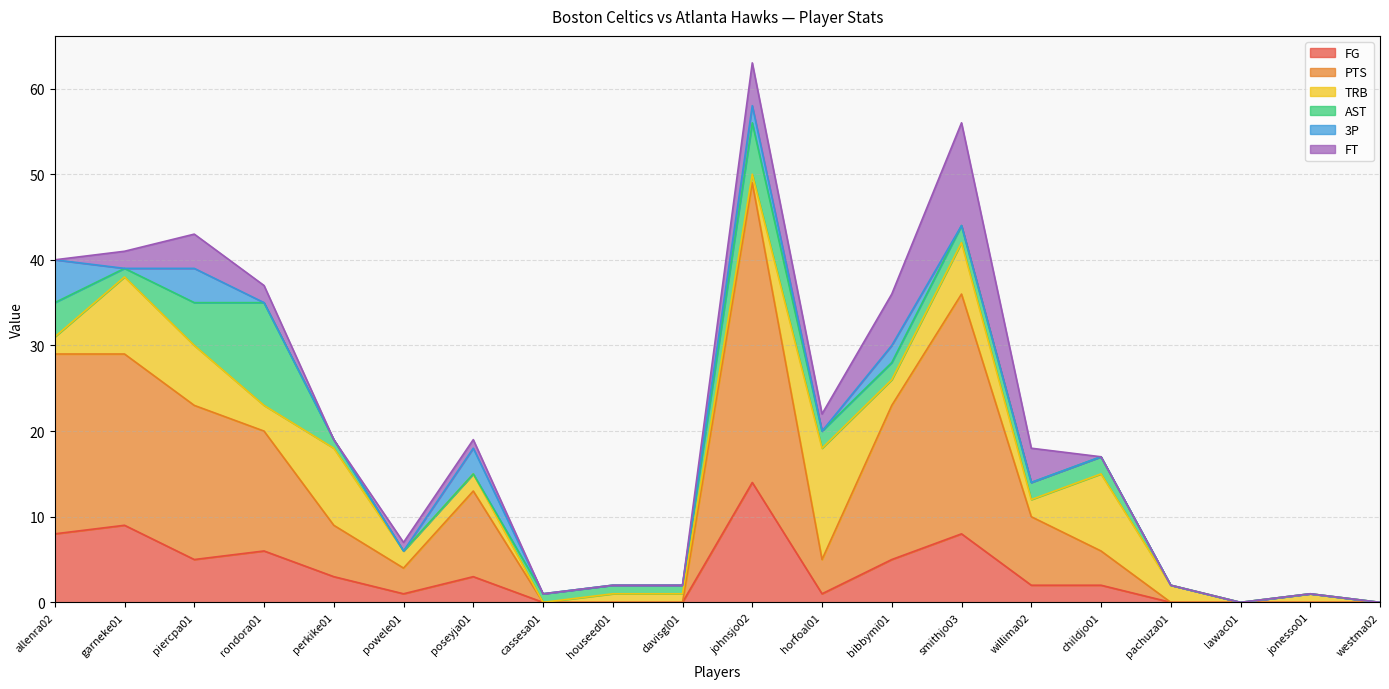

What is the total value across all series at piercpa01?

43